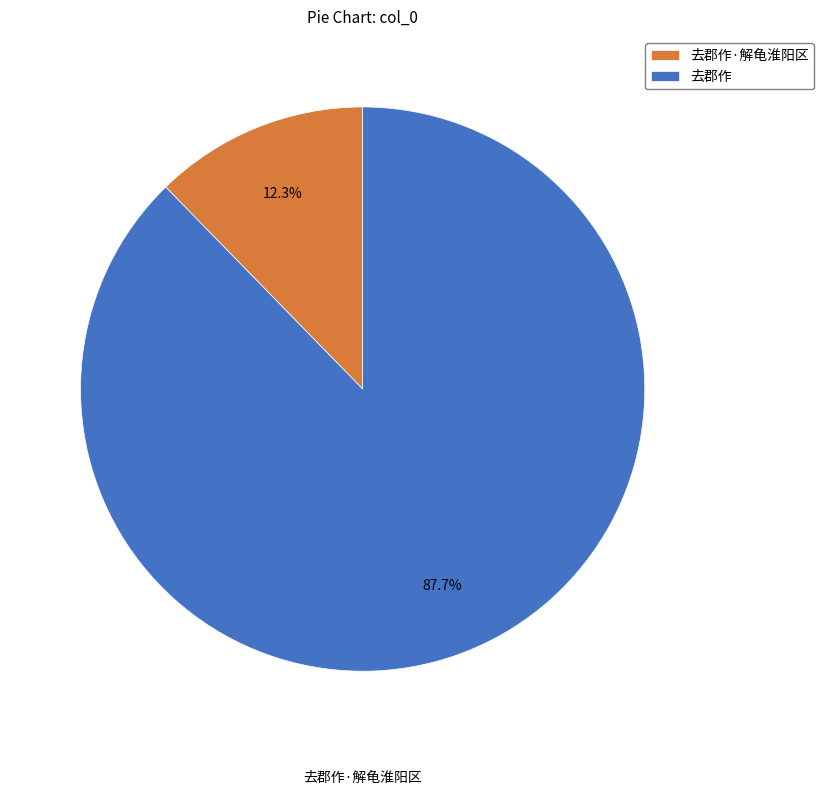

How many slices are in this pie chart?

2